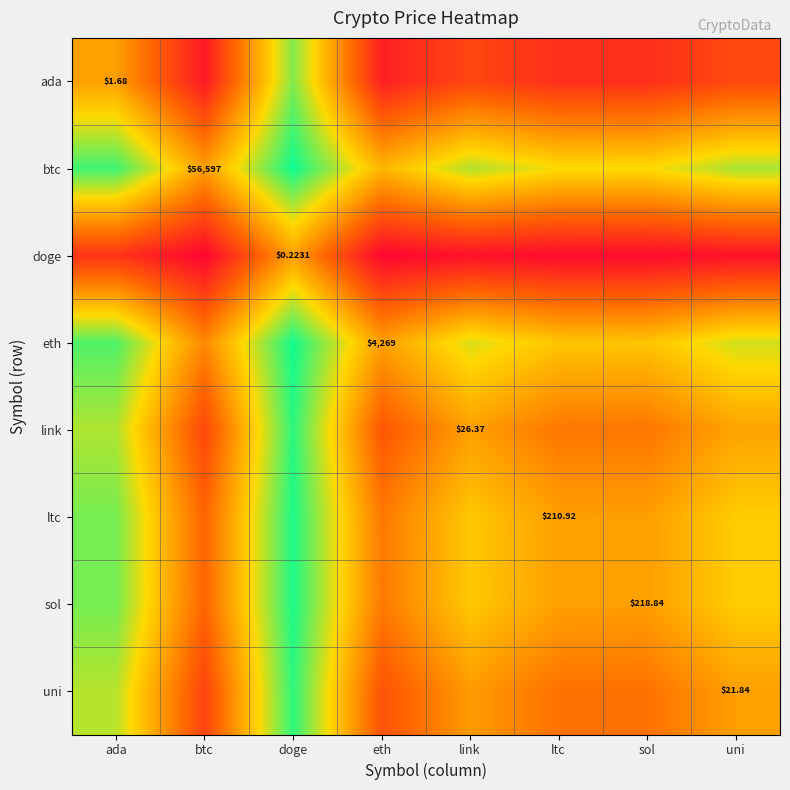

What is the minimum value for sol?

0.3